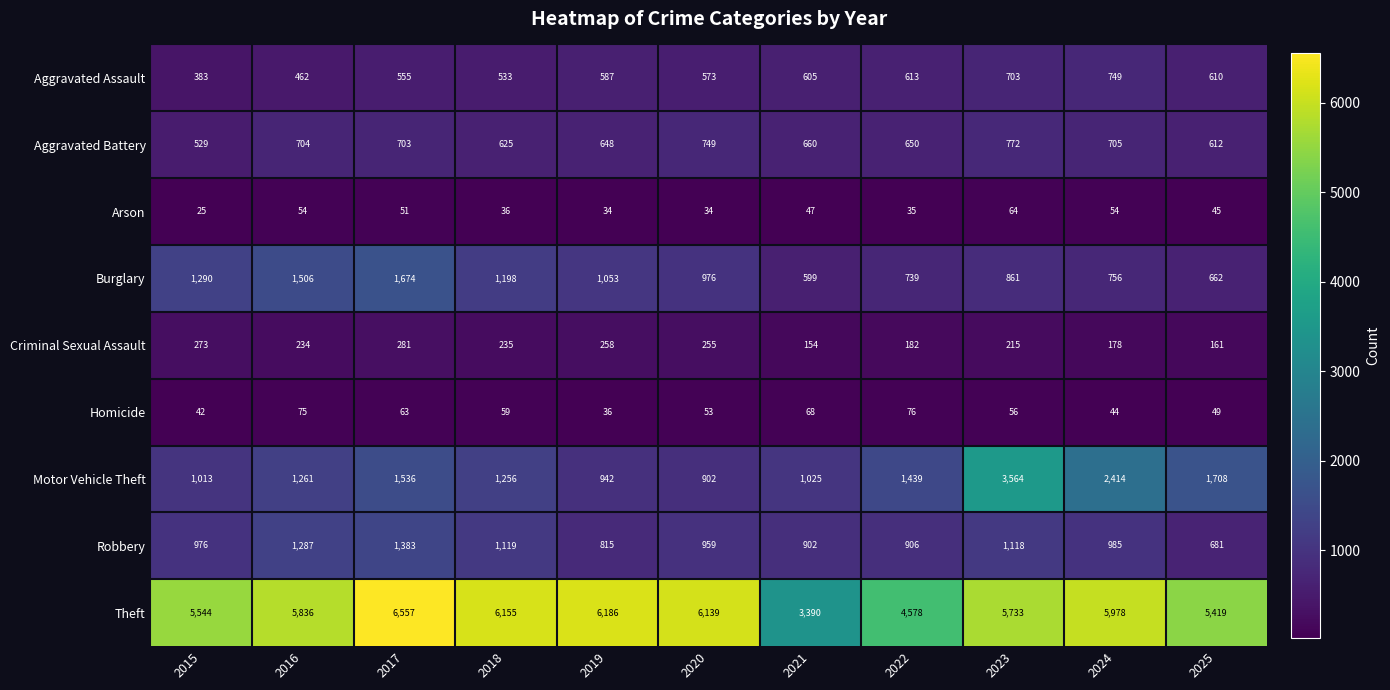

Is it true that Aggravated Battery equals 267 at 2015?

False